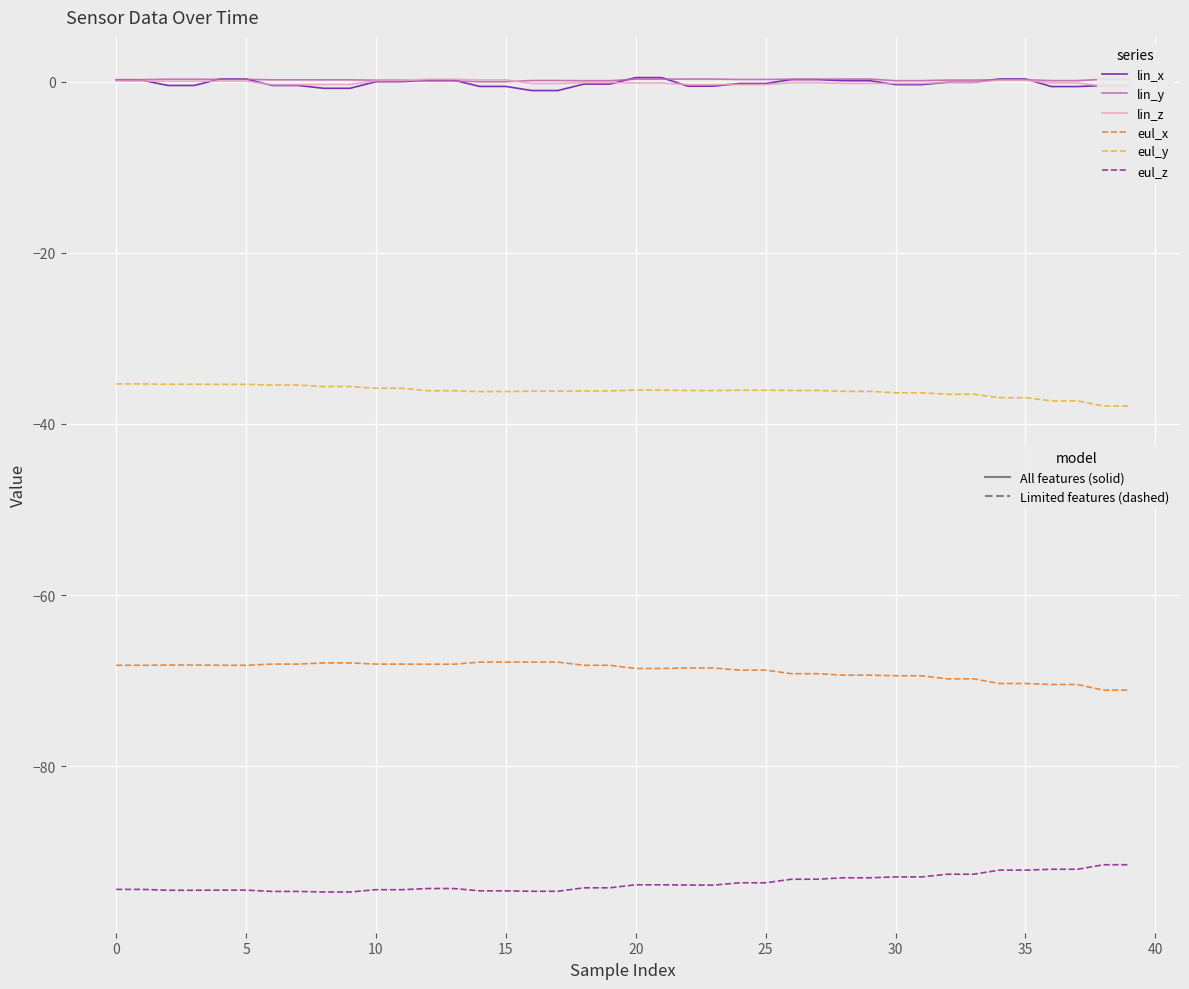

What is the minimum value shown in the chart?

-94.7